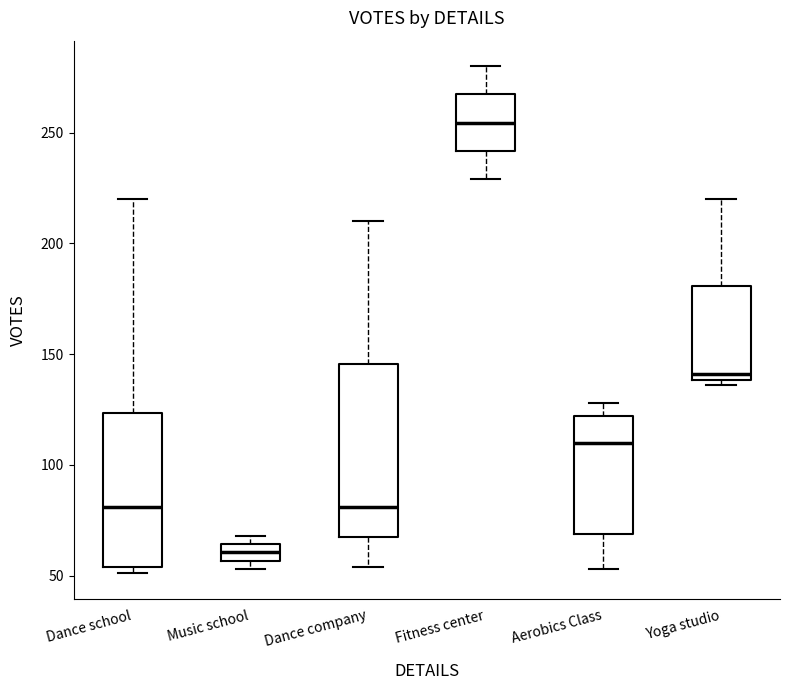

Comparing the boxes themselves (not the whiskers), which one is the tallest?

Dance company